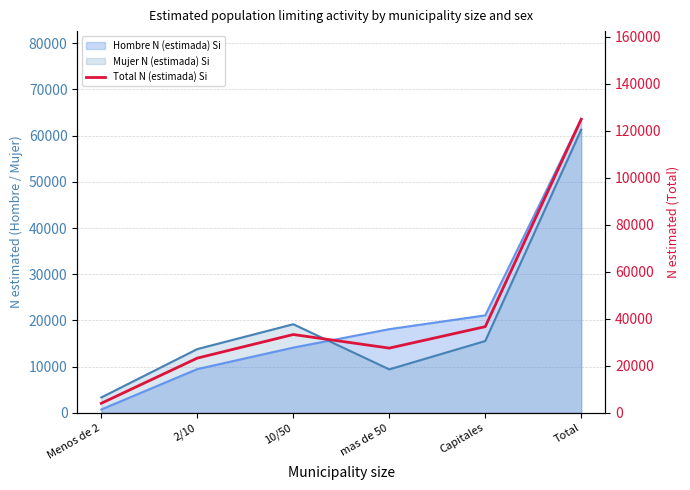

Which label corresponds to the largest value in the chart?

Total